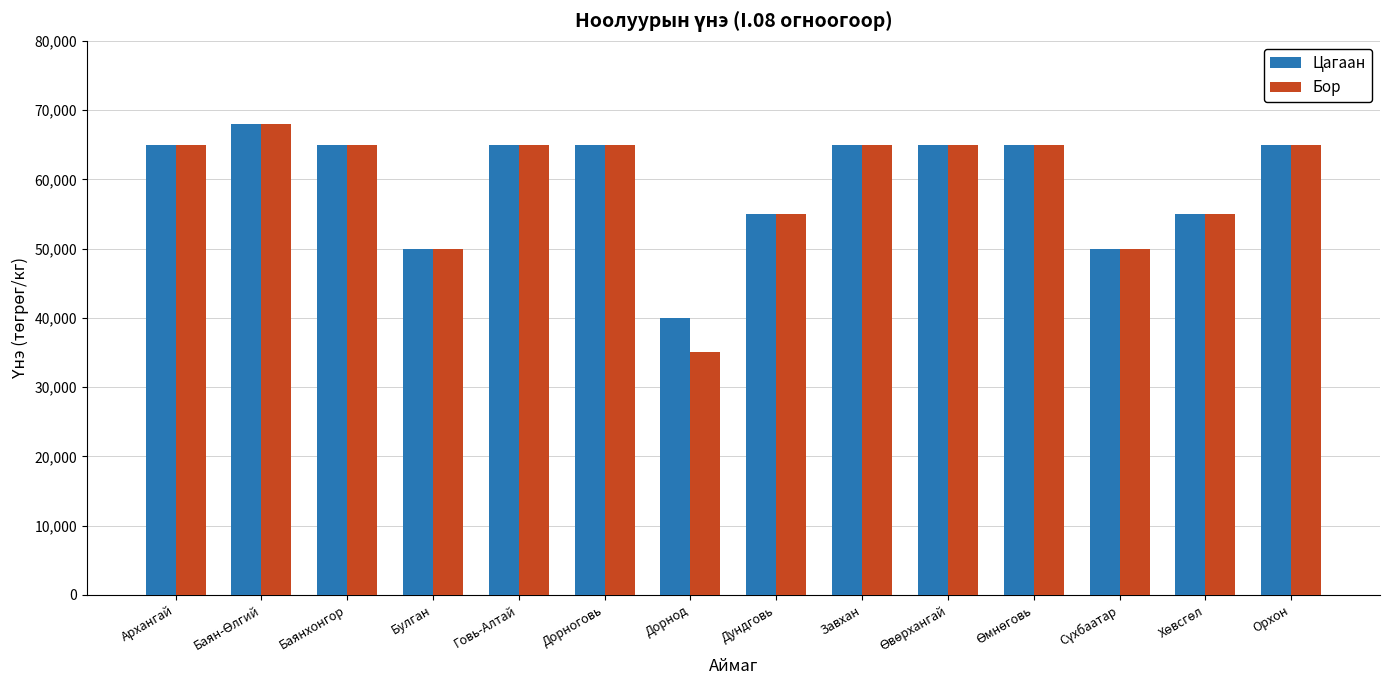

What is the difference between the maximum and minimum values in the Бор series?

33000